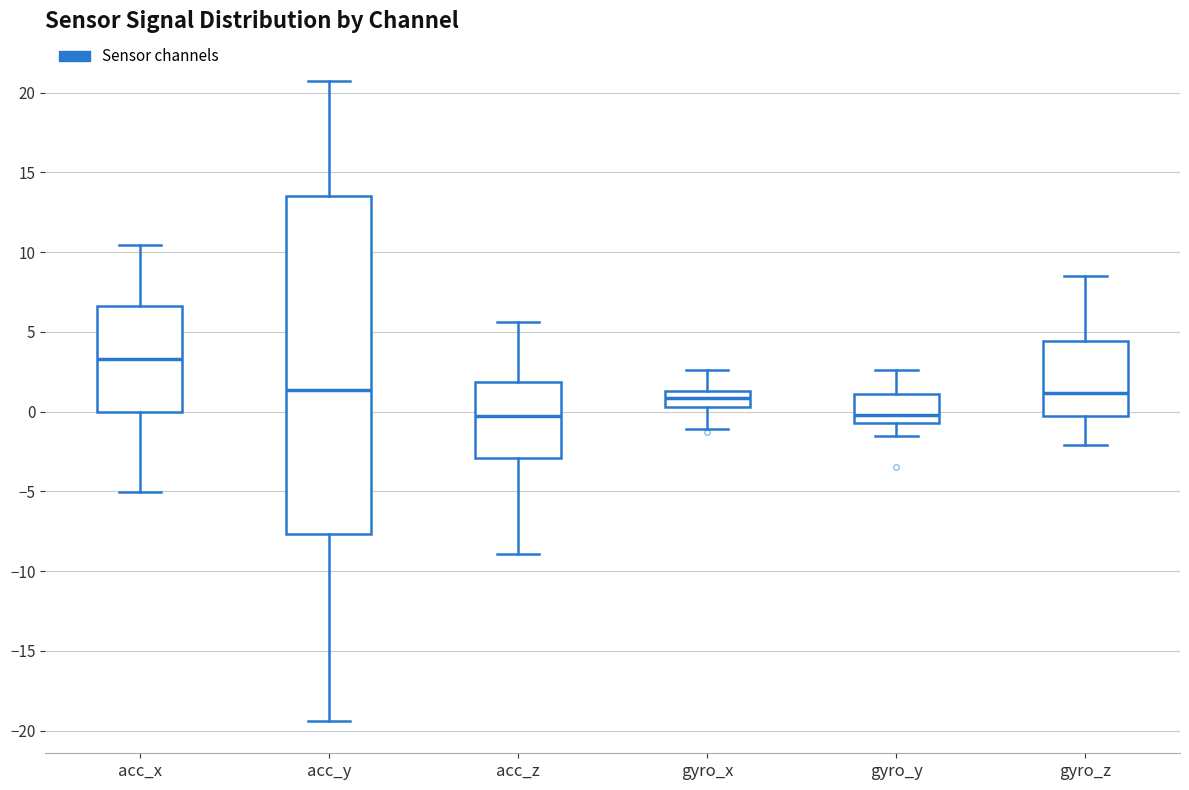

Reading left to right, read every box against the y-axis: the position of its median line, the range the box covers, and the ends of its whiskers. The values are not printed on the chart, so give them approximately, as read against the axis.

acc_x: median 3.5, box 0.0 to 6.5, whiskers -5.0 to 10.5
acc_y: median 1.5, box -7.5 to 13.5, whiskers -19.5 to 20.5
acc_z: median -0.5, box -3.0 to 2.0, whiskers -9.0 to 5.5
gyro_x: median 1.0, box 0.5 to 1.5, whiskers -1.0 to 2.5
gyro_y: median 0.0, box -0.5 to 1.0, whiskers -1.5 to 2.5
gyro_z: median 1.0, box -0.5 to 4.5, whiskers -2.0 to 8.5